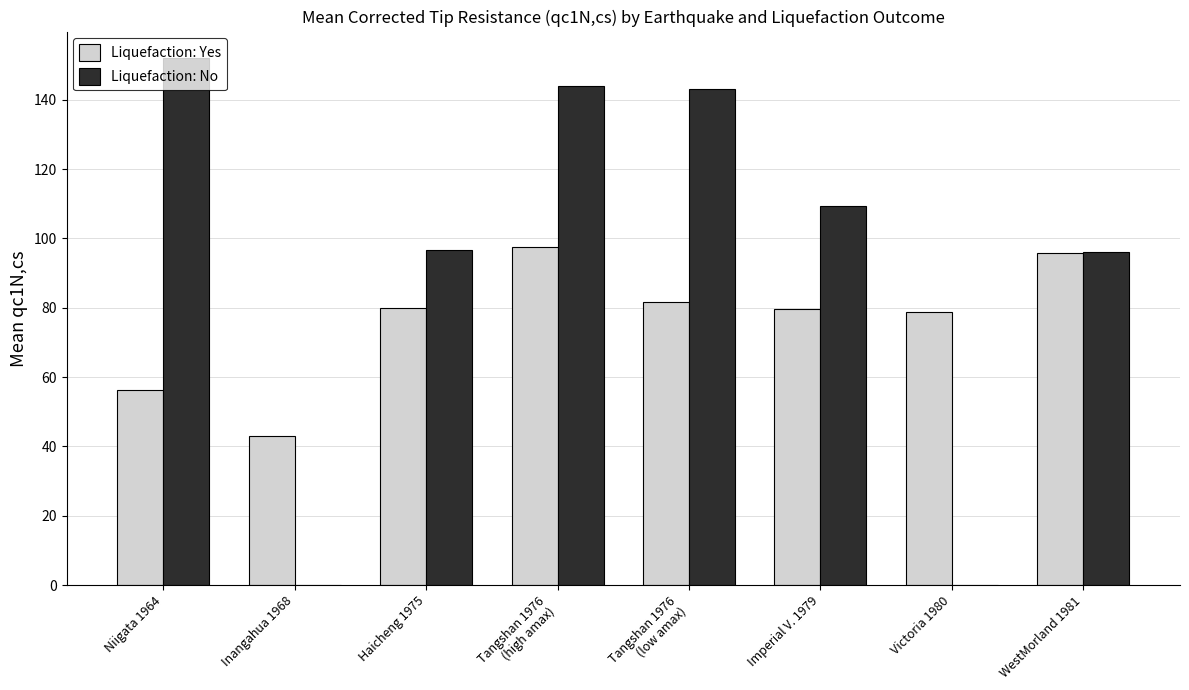

Which label corresponds to the largest value in the chart?

Niigata 1964